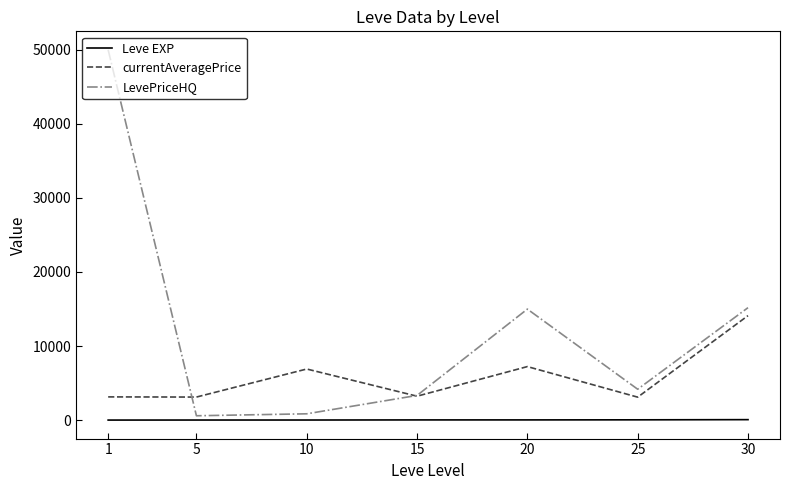

What is the sum of the currentAveragePrice values at 5 and 25?

6204.5